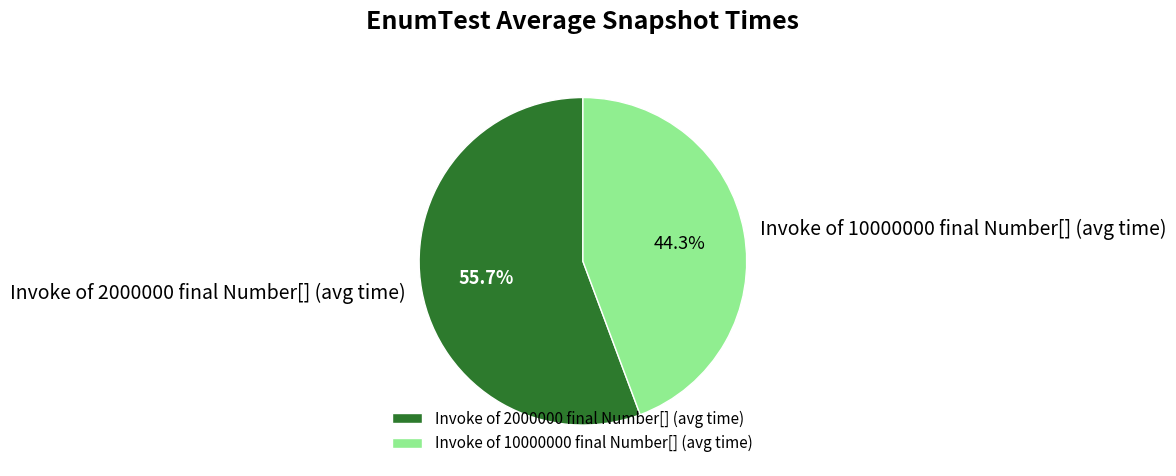

To the nearest percent, what is the difference between the Invoke of 2000000 final Number[] (avg time) and Invoke of 10000000 final Number[] (avg time) slice percentages?

11%